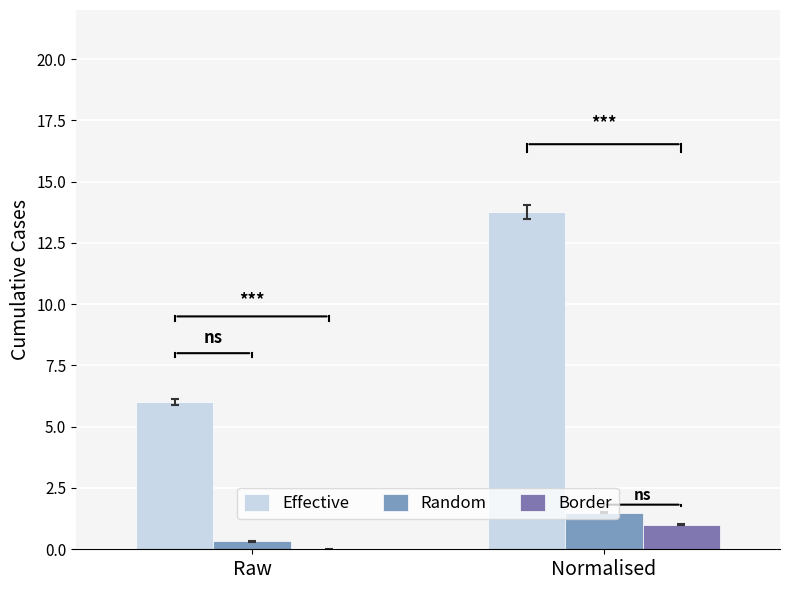

Reading left to right, extract all data points from this chart.

Effective: Raw=6.0	Normalised=13.8
Random: Raw=0.3	Normalised=1.5
Border: Raw=0.0	Normalised=1.0